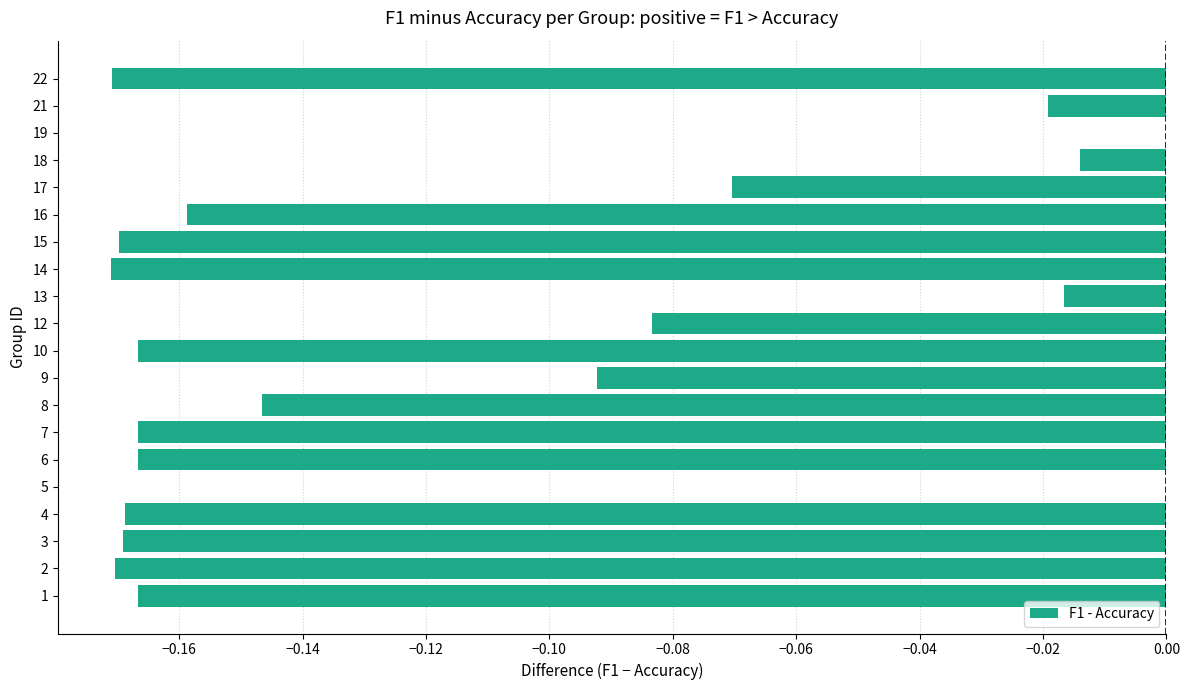

The value at 14 is -0.1. True or false?

False